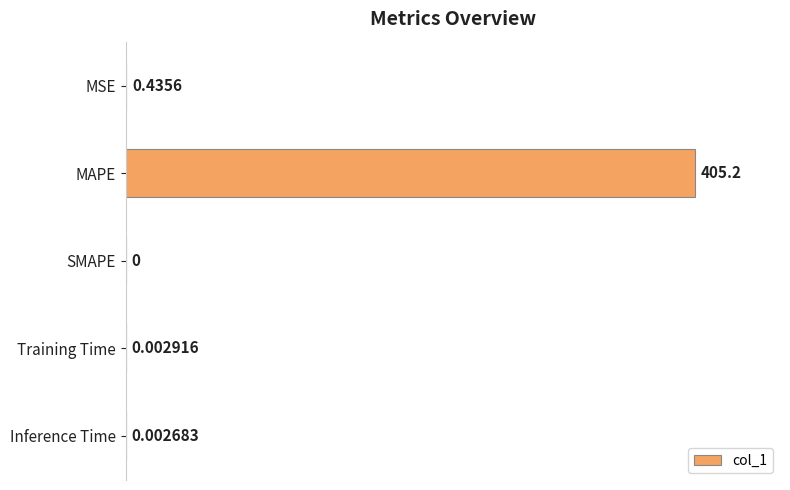

Which label corresponds to the largest value in the chart?

MAPE